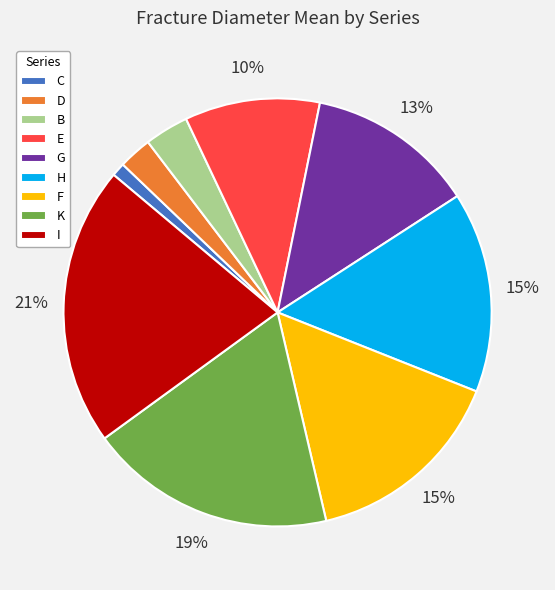

Between D and I, which is larger?

I